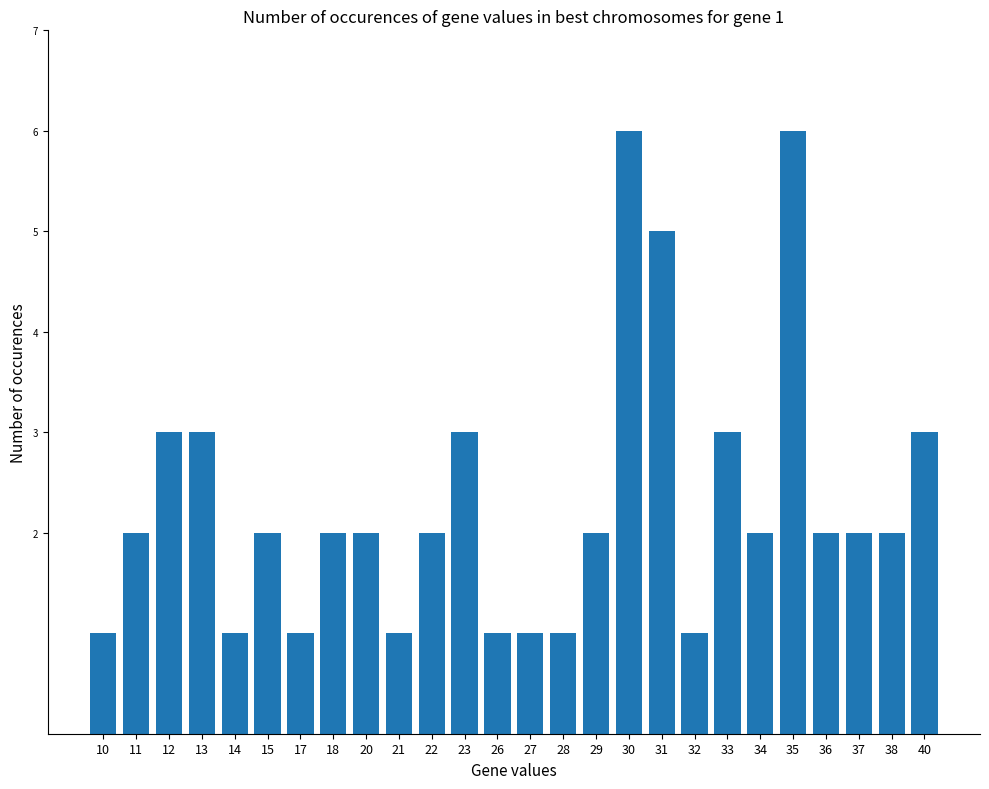

What is the ratio of the value at 30 to the value at 36?

3.0